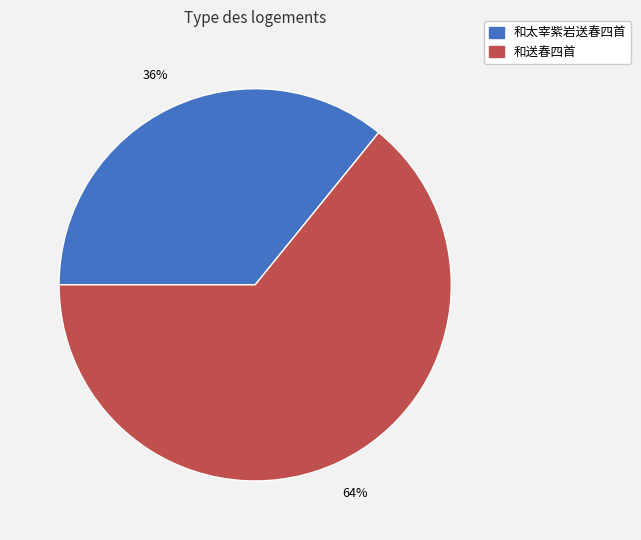

Is there a majority slice in this chart?

Yes